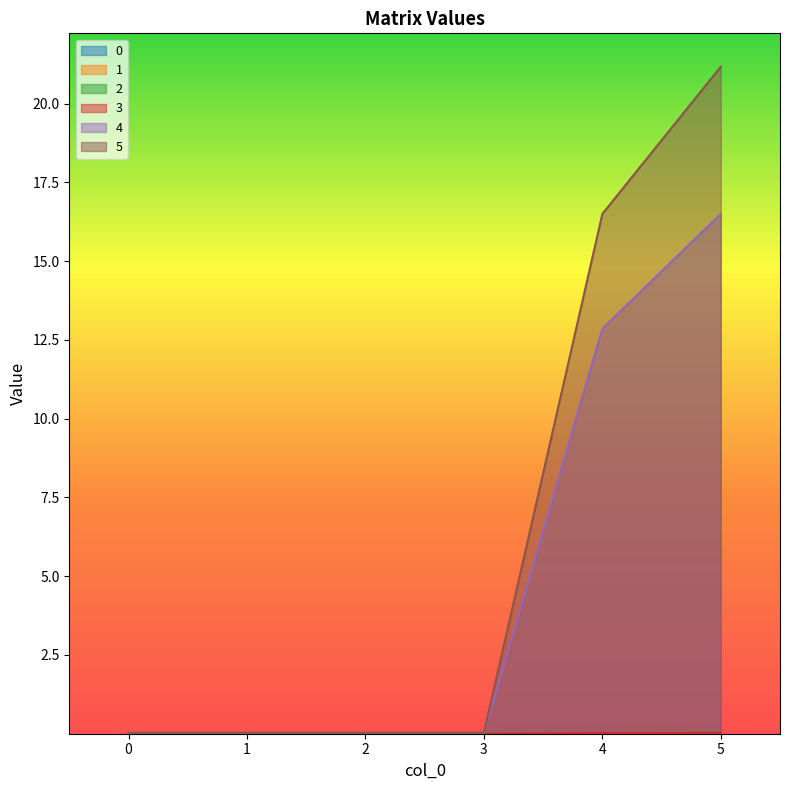

What is the difference between the maximum and second lowest values in the 5 series?

21.1